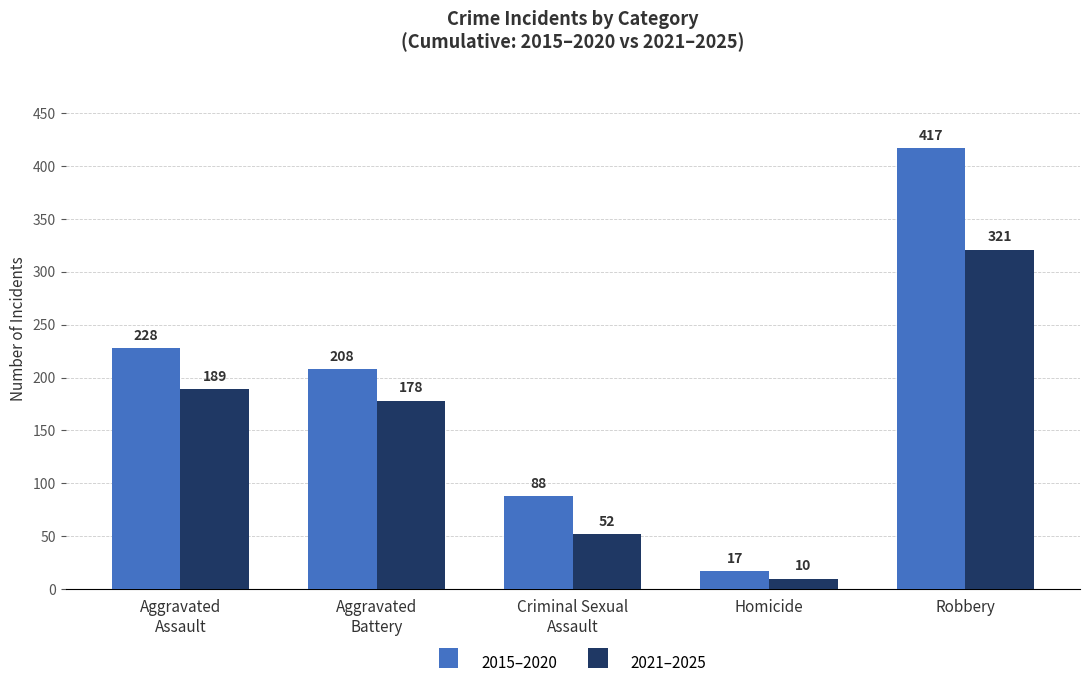

Reading left to right, extract all data points from this chart.

2015–2020: Aggravated
Assault=228	Aggravated
Battery=208	Criminal Sexual
Assault=88	Homicide=17	Robbery=417
2021–2025: Aggravated
Assault=189	Aggravated
Battery=178	Criminal Sexual
Assault=52	Homicide=10	Robbery=321